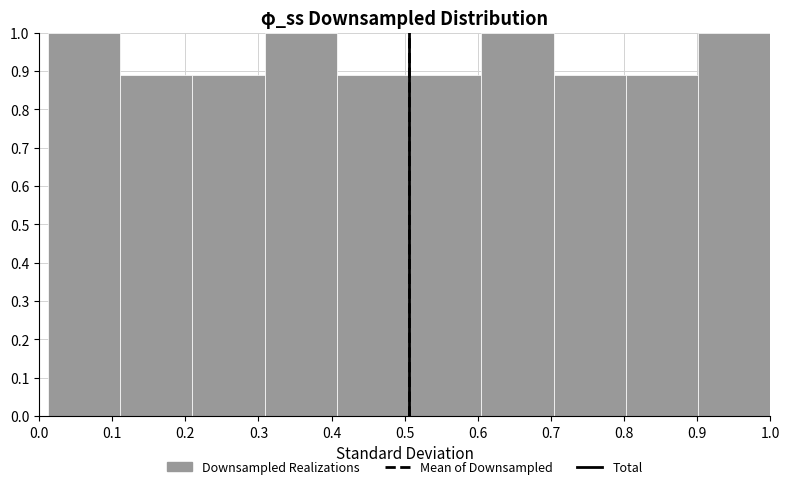

Reading left to right, list every bar in this chart as the range it spans on the x-axis followed by its height. Neither the bar edges nor the heights are printed on the chart, so give them approximately, as read against the axes.

0.01 to 0.11: 1.00
0.11 to 0.21: 0.89
0.21 to 0.31: 0.89
0.31 to 0.41: 1.00
0.41 to 0.51: 0.89
0.51 to 0.60: 0.89
0.60 to 0.70: 1.00
0.70 to 0.80: 0.89
0.80 to 0.90: 0.89
0.90 to 1.00: 1.00